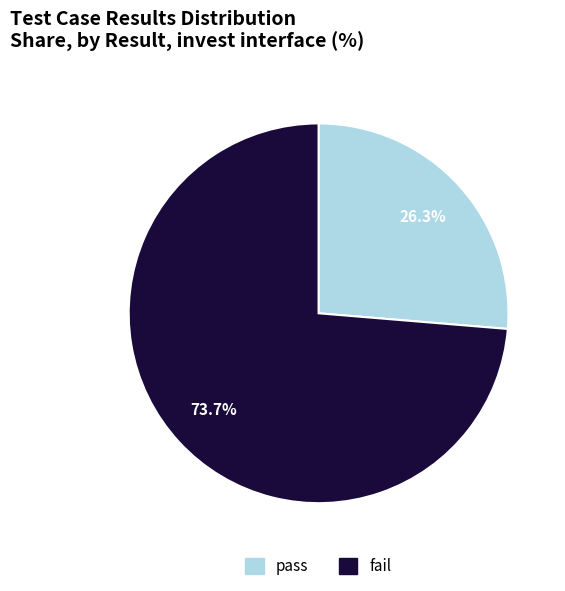

To the nearest percent, what percentage of the pie is fail?

74%